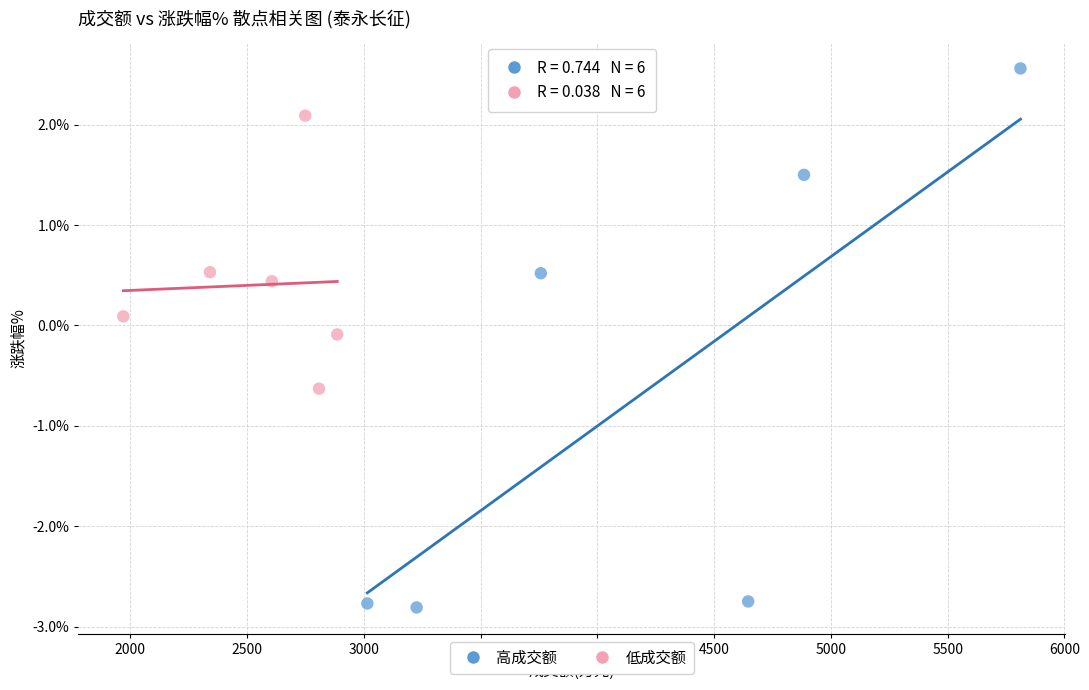

Which series has the largest Y range (max minus min)?

高成交额